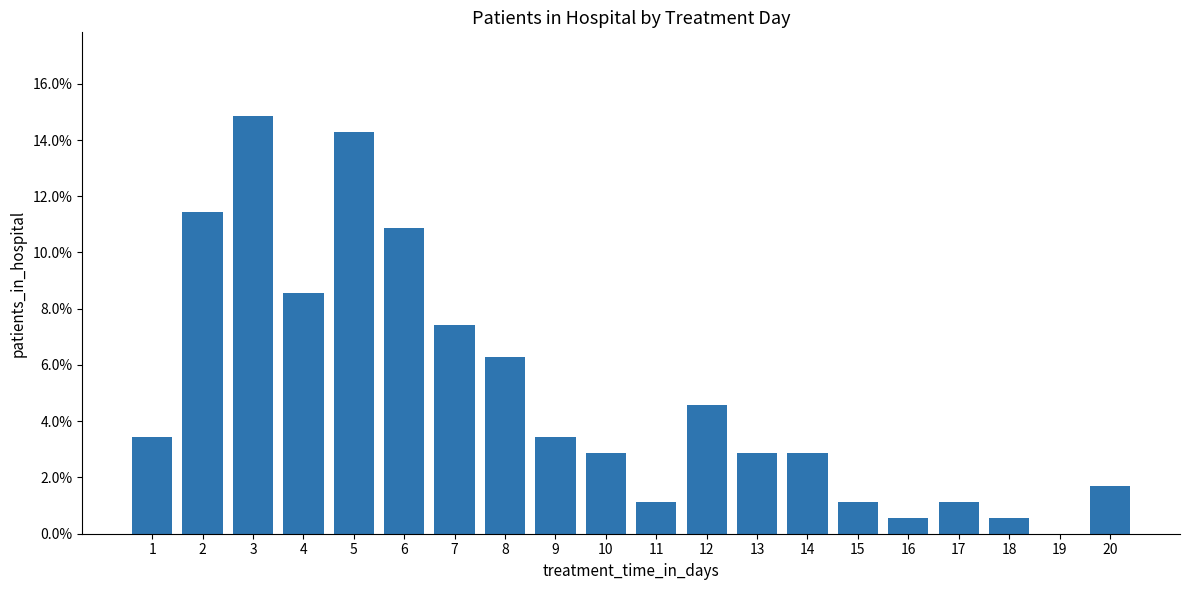

At which label is the value closest to 0?

19